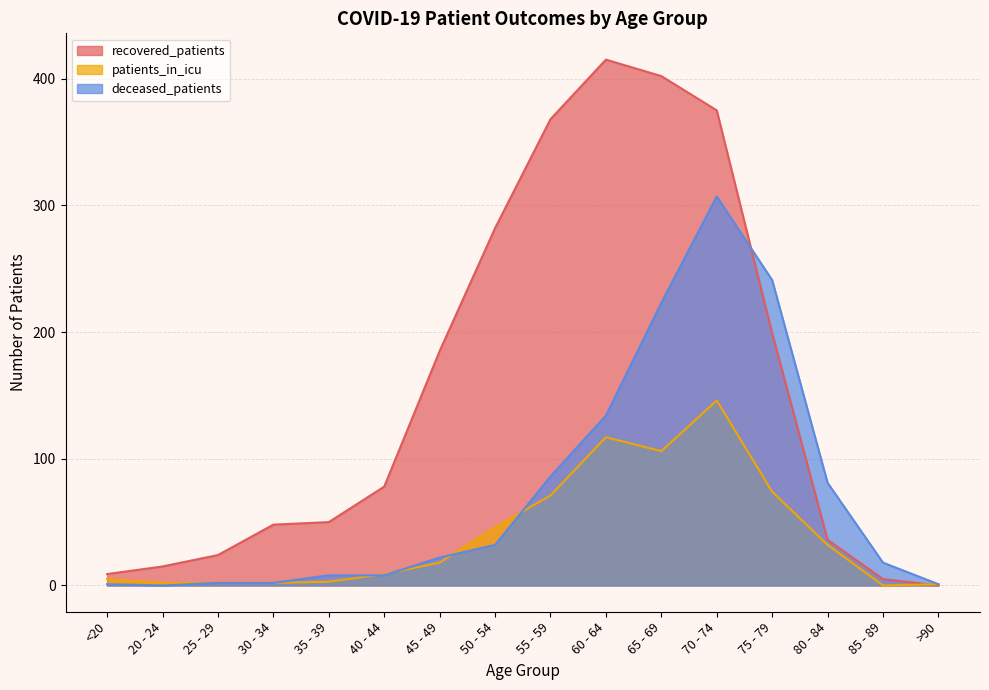

Is it true that recovered_patients equals 9 at <20?

True